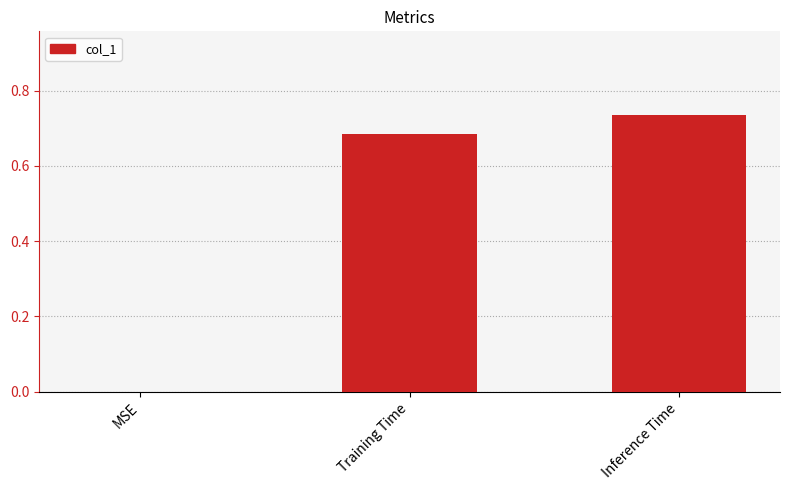

Are the bars horizontal?

No